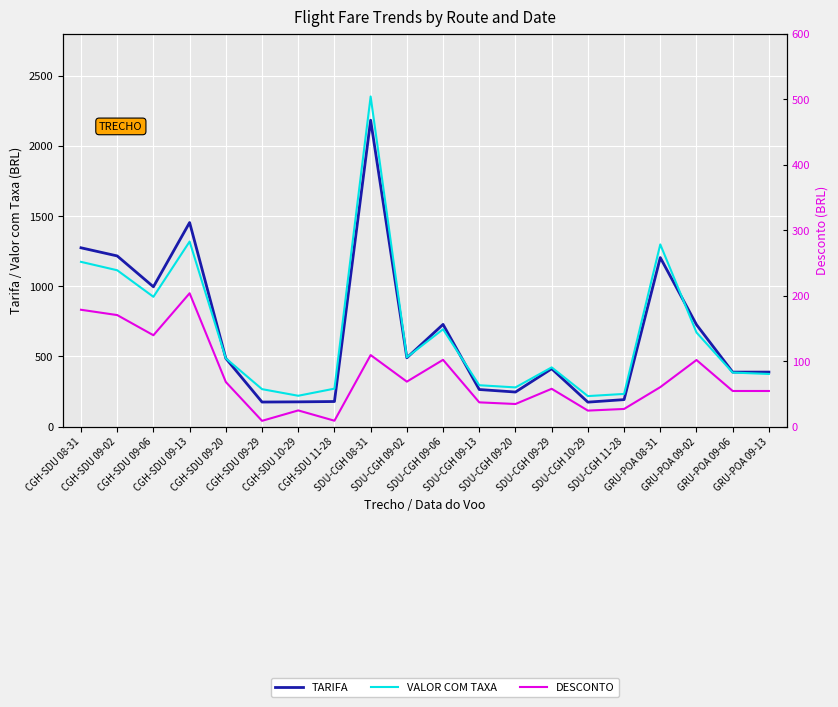

What is the sum of all VALOR COM TAXA values?

13486.0